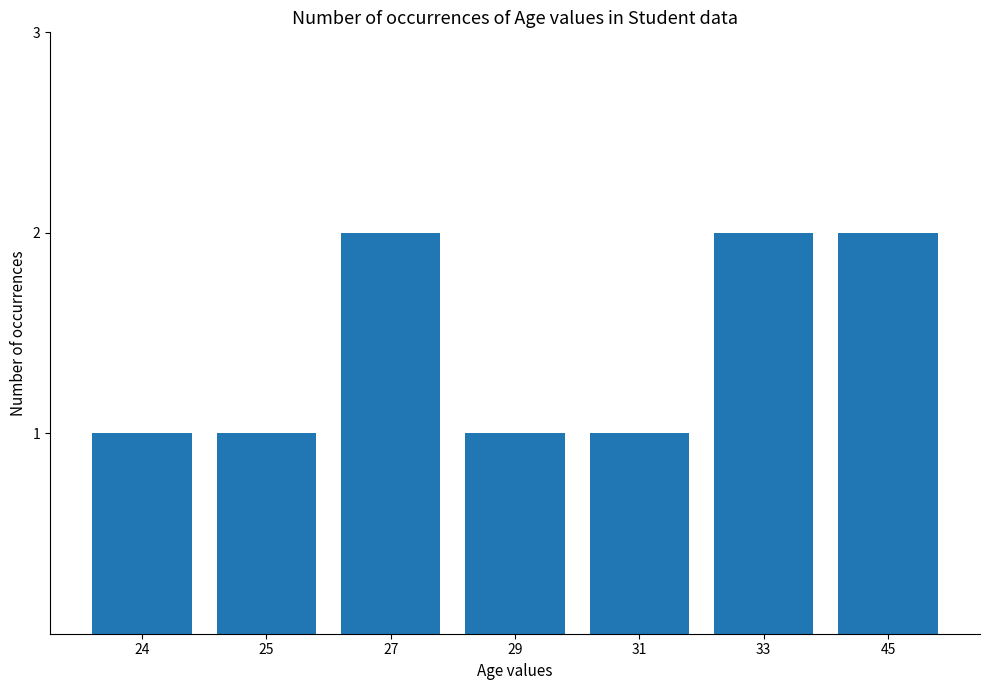

What is the ratio of the value at 31 to the value at 25?

1.0